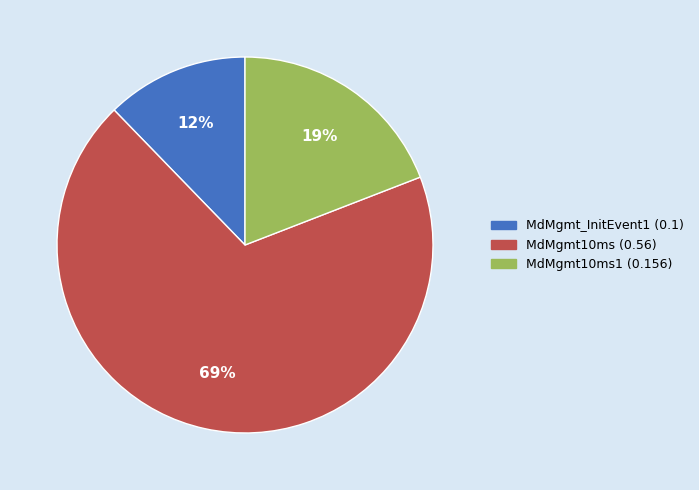

Between MdMgmt10ms (0.56) and MdMgmt10ms1 (0.156), which is larger?

MdMgmt10ms (0.56)